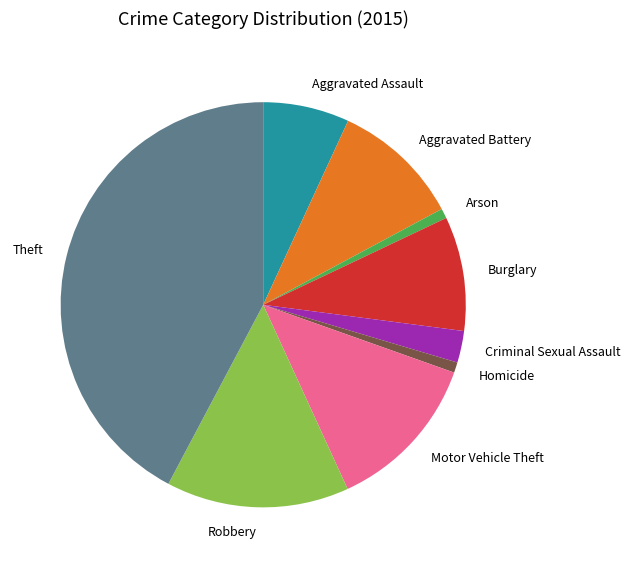

Which slice is the largest?

Theft